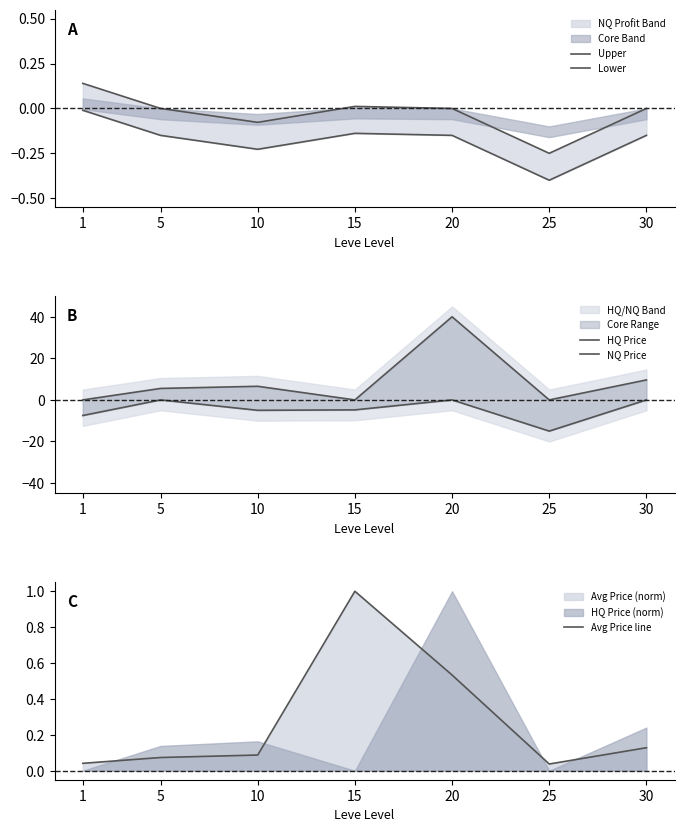

At which category is the sum across all series the highest?

20